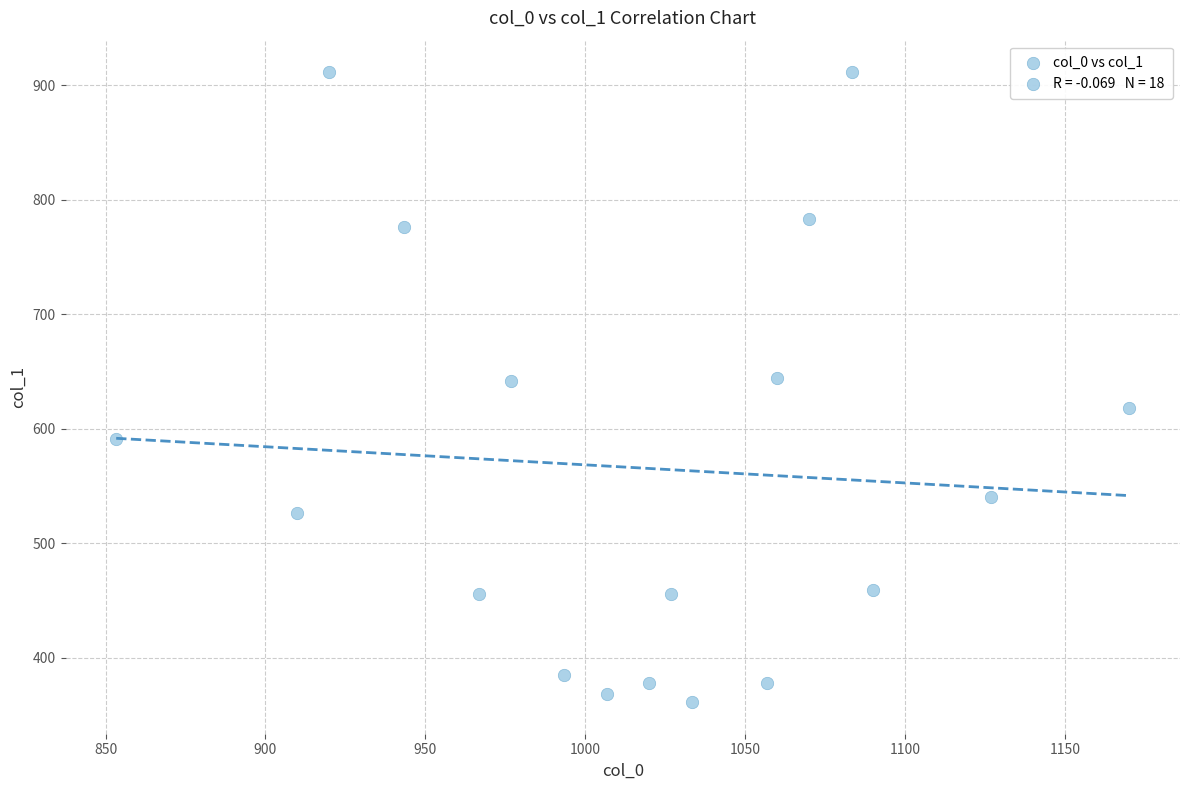

What is the range of X values (max minus min)?

316.7